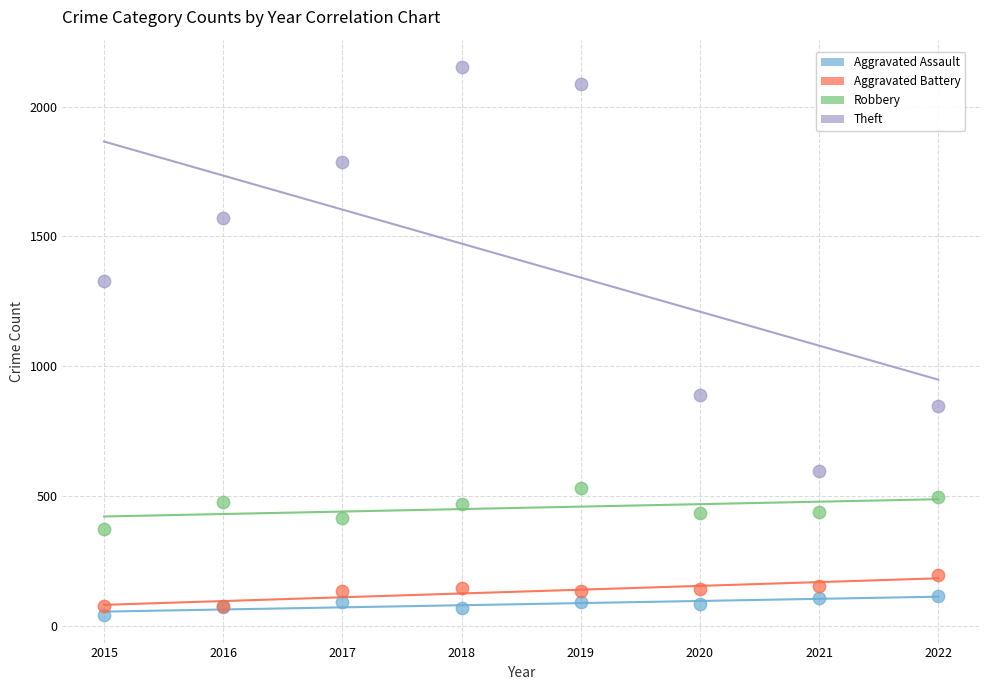

Which series reaches the maximum Y coordinate?

Theft